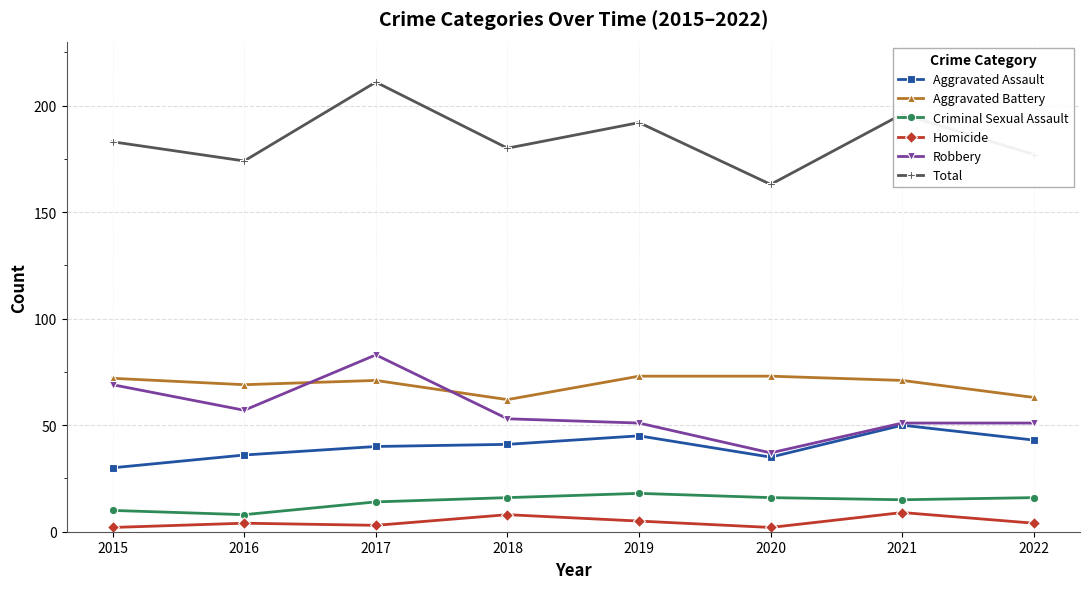

True or false: Homicide and Criminal Sexual Assault cross at least once.

False